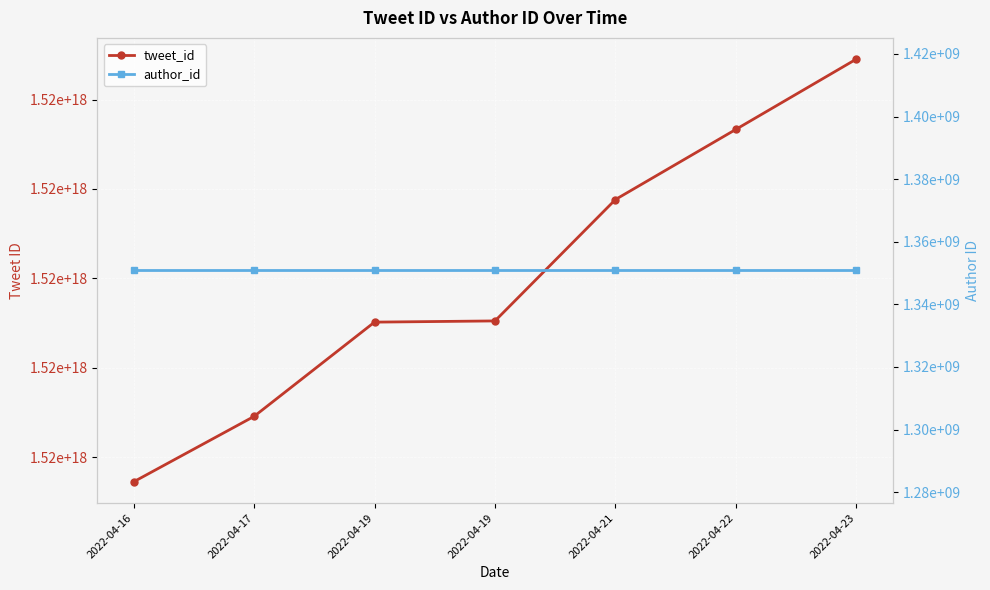

Reading left to right, list all the values displayed in this chart.

tweet_id: 2022-04-16=1515362163434663936	2022-04-17=1515728059076251648	2022-04-19=1516255276214763520	2022-04-19=1516262011264507904	2022-04-21=1516940976950026240	2022-04-22=1517333331159003136	2022-04-23=1517726478762401792
author_id: 2022-04-16=1350819751	2022-04-17=1350819751	2022-04-19=1350819751	2022-04-19=1350819751	2022-04-21=1350819751	2022-04-22=1350819751	2022-04-23=1350819751